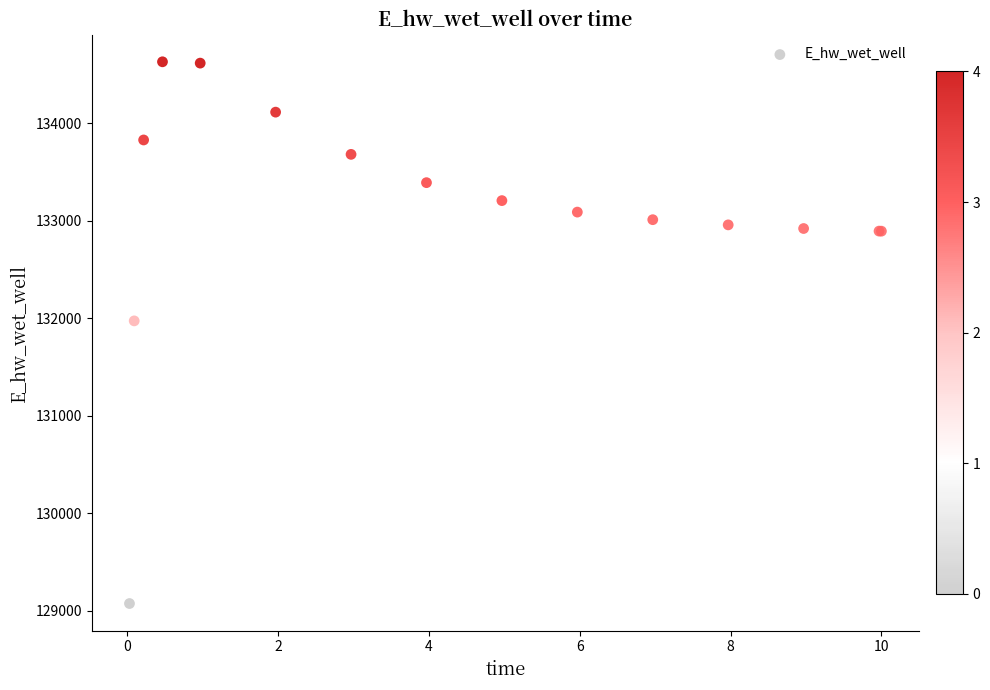

What Y value in the scatter plot is closest to 131851?

131972.7